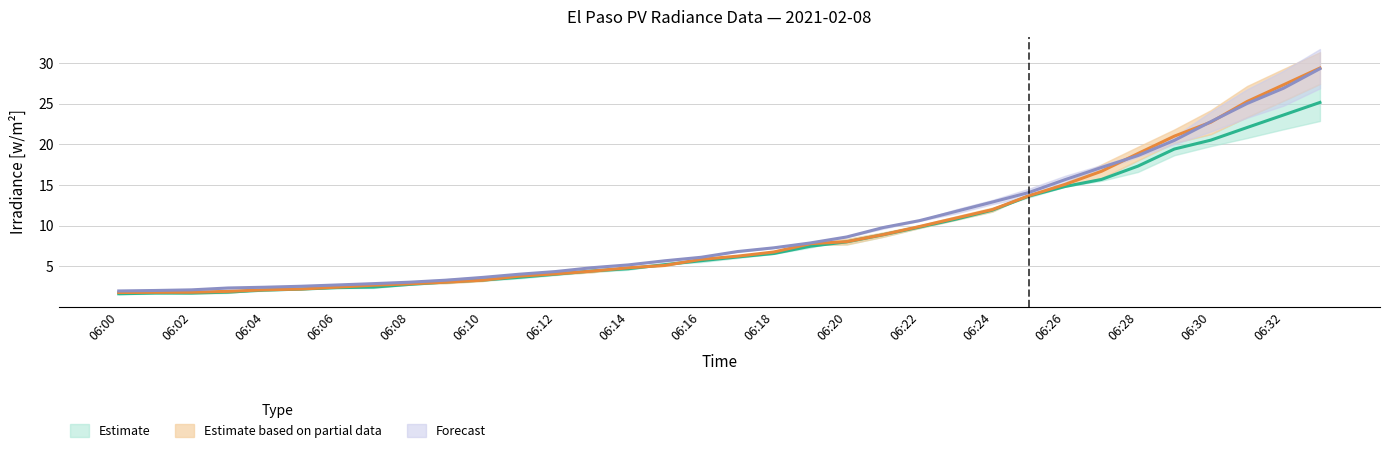

Reading left to right, what are all the values shown in this chart?

CU 6: 06:00=1.8	06:01=1.8	06:02=1.8	06:03=1.9	06:04=2.1	06:05=2.2	06:06=2.4	06:07=2.7	06:08=2.8	06:09=3.0	06:10=3.3	06:11=3.8	06:12=4.0	06:13=4.4	06:14=4.8	06:15=5.1	06:16=5.8	06:17=6.2	06:18=6.7	06:19=7.8	06:20=8.0	06:21=8.9	06:22=9.9	06:23=10.9	06:24=12.0	06:25=13.7	06:26=15.1	06:27=16.7	06:28=18.9	06:29=21.0	06:30=22.7	06:31=25.3	06:32=27.3	06:33=29.4
CU 9: 06:00=1.6	06:01=1.7	06:02=1.7	06:03=1.8	06:04=2.0	06:05=2.2	06:06=2.4	06:07=2.4	06:08=2.8	06:09=3.0	06:10=3.3	06:11=3.6	06:12=4.0	06:13=4.4	06:14=4.7	06:15=5.2	06:16=5.7	06:17=6.1	06:18=6.6	06:19=7.5	06:20=8.0	06:21=8.9	06:22=9.8	06:23=10.8	06:24=11.9	06:25=13.6	06:26=14.8	06:27=15.7	06:28=17.3	06:29=19.4	06:30=20.5	06:31=22.1	06:32=23.6	06:33=25.2
CU 3: 06:00=1.9	06:01=2.0	06:02=2.1	06:03=2.3	06:04=2.4	06:05=2.5	06:06=2.7	06:07=2.8	06:08=3.0	06:09=3.3	06:10=3.6	06:11=4.0	06:12=4.3	06:13=4.8	06:14=5.2	06:15=5.7	06:16=6.1	06:17=6.8	06:18=7.3	06:19=7.9	06:20=8.6	06:21=9.8	06:22=10.6	06:23=11.7	06:24=12.9	06:25=14.1	06:26=15.7	06:27=17.2	06:28=18.6	06:29=20.5	06:30=22.8	06:31=25.0	06:32=26.9	06:33=29.3